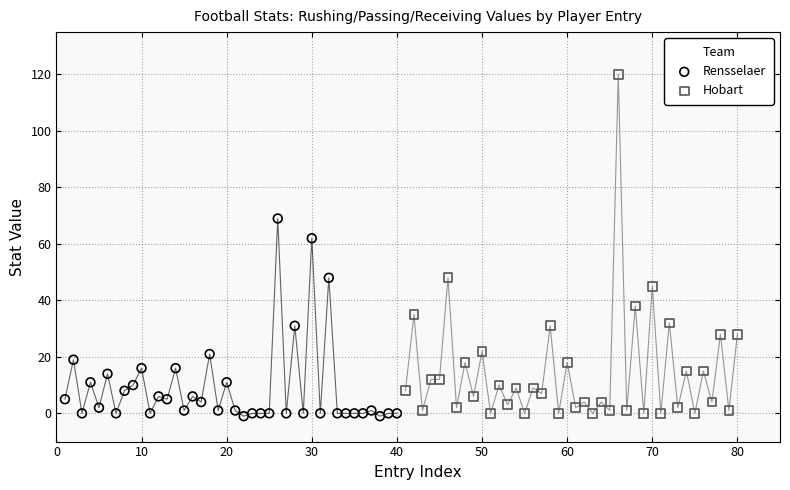

Which series has the widest spread of Y values?

Hobart